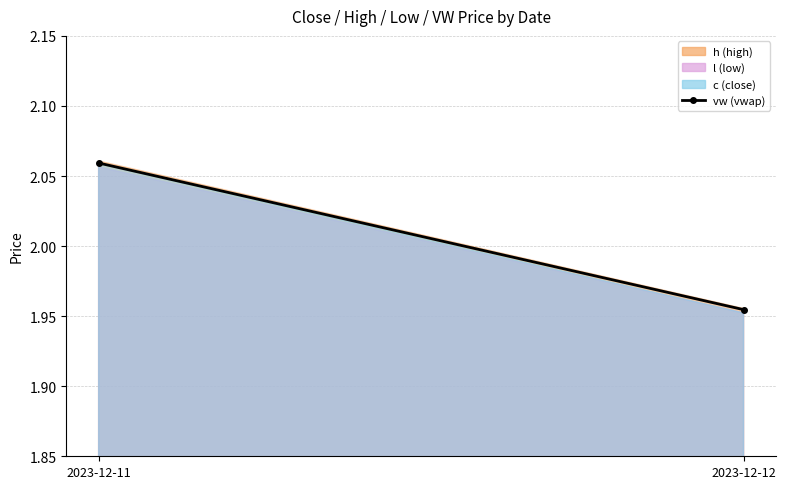

Which label corresponds to the smallest value in the chart?

2023-12-12